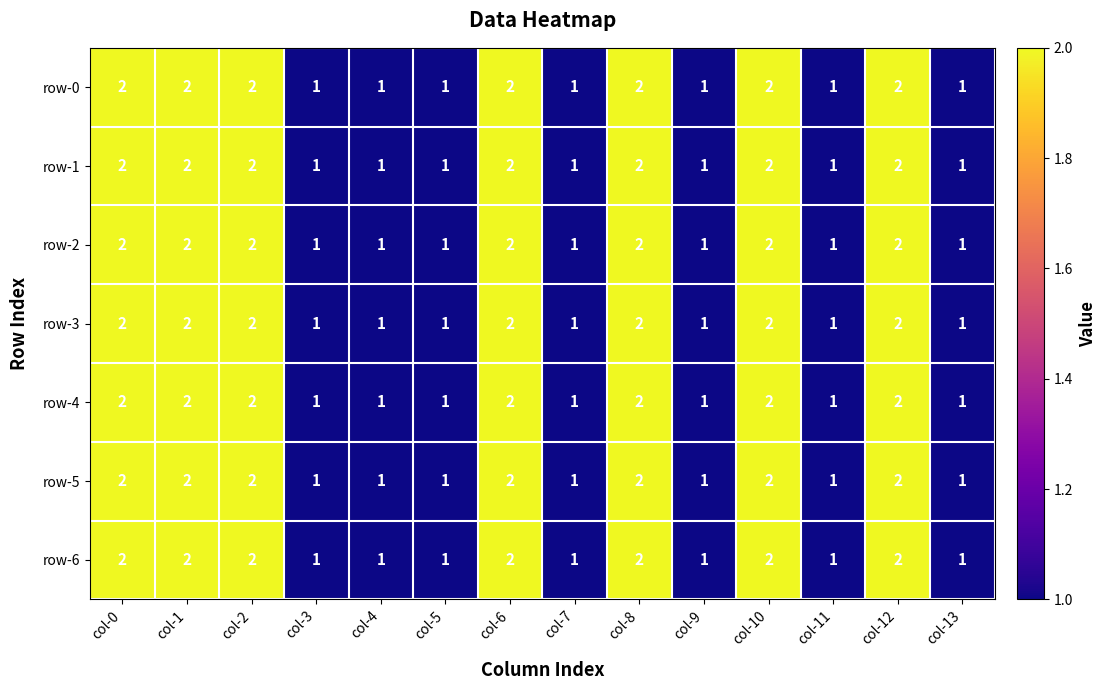

Count the row-1 values in the range 1 to 2.

14